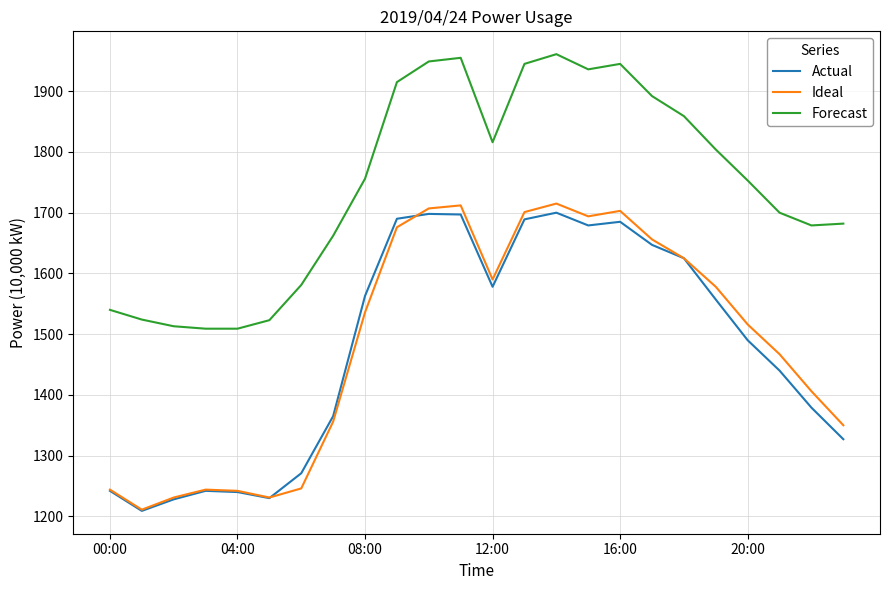

How many categories are shown in the chart?

24